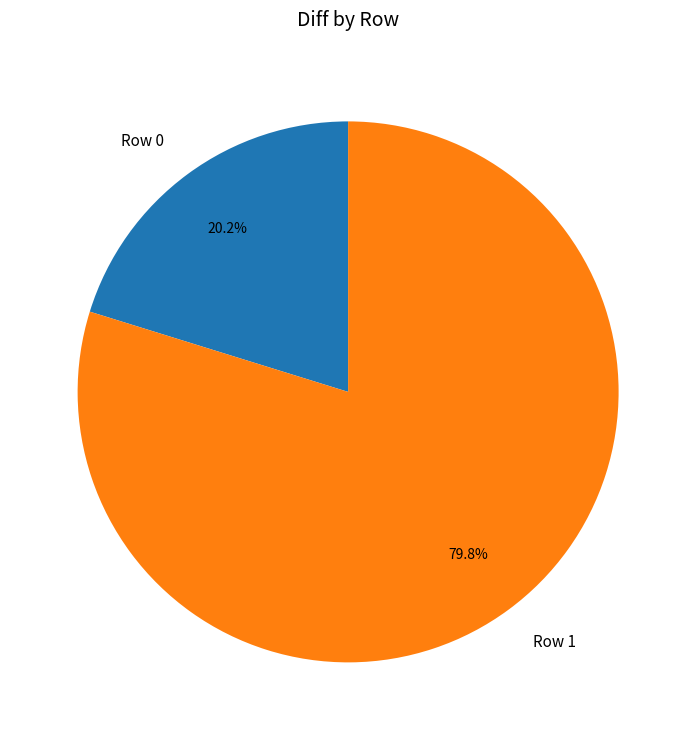

What percentage do Row 0 and Row 1 together represent?

100.0%